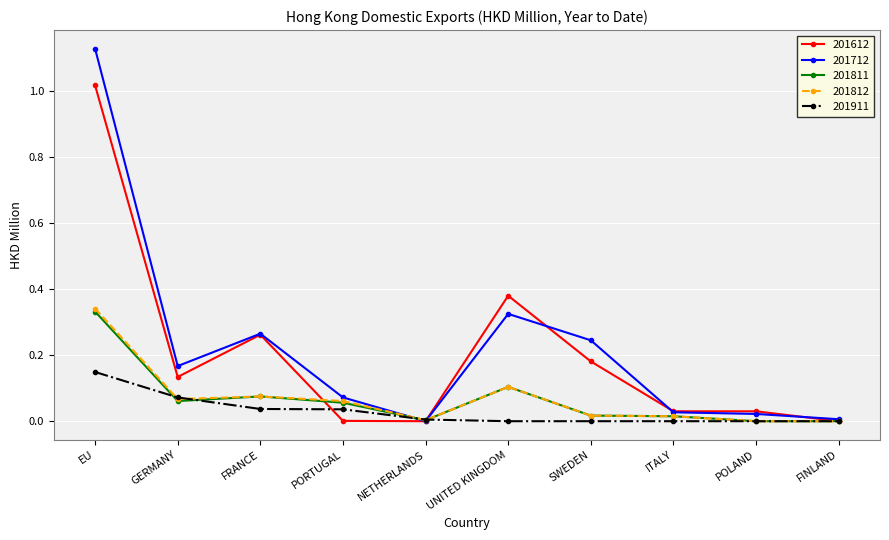

At which category does 201612 reach its first local peak?

FRANCE